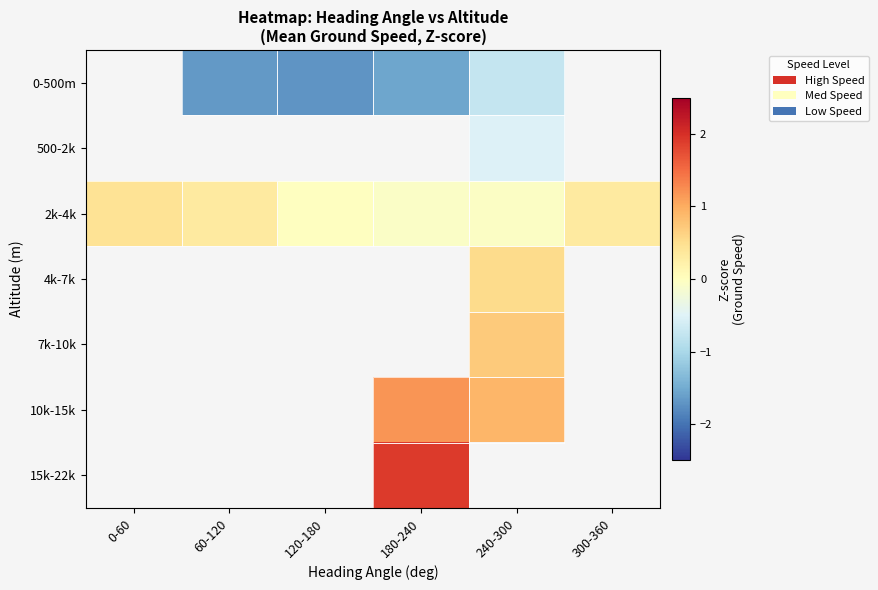

True or false: 2k-4k has a value of 0.2 at 0-60.

False